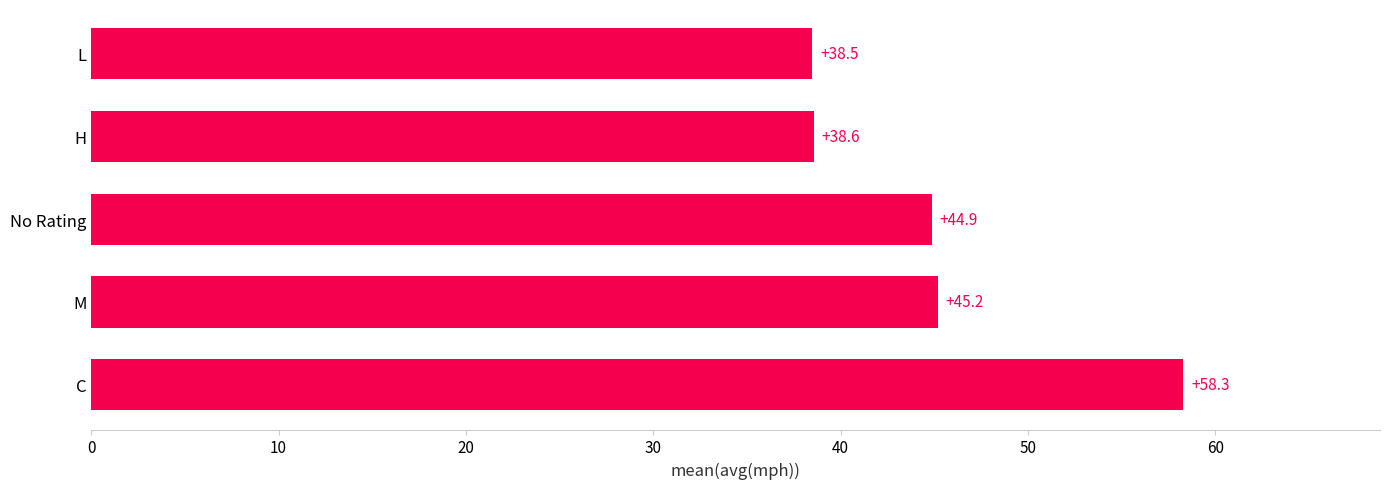

What is the minimum value shown in the chart?

38.5